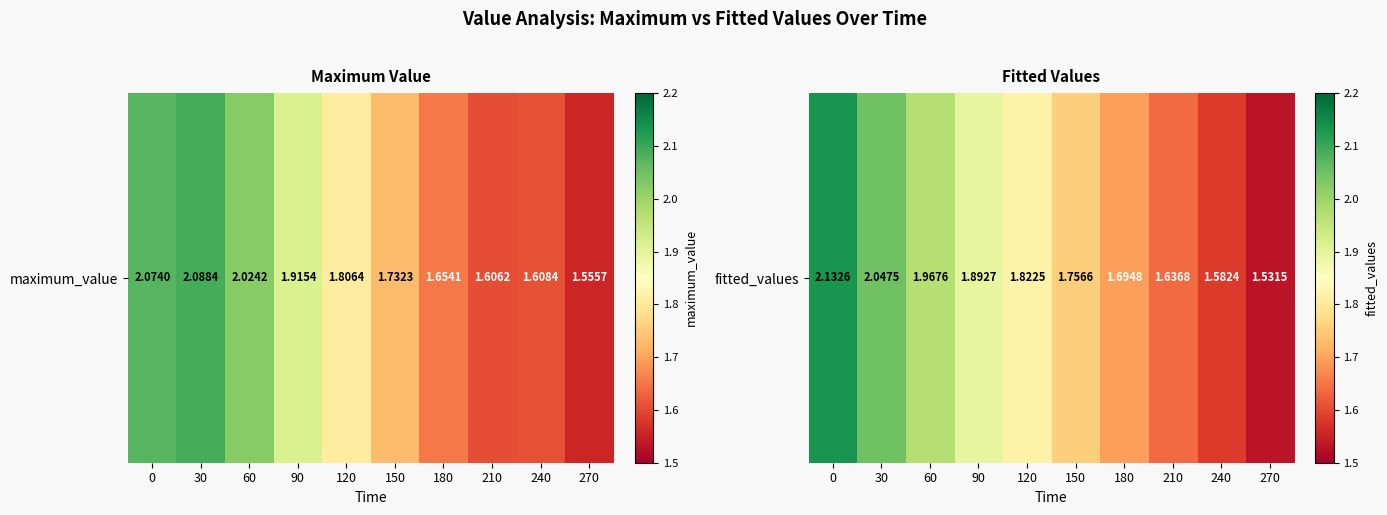

The value at 180 is 1.7. True or false?

True